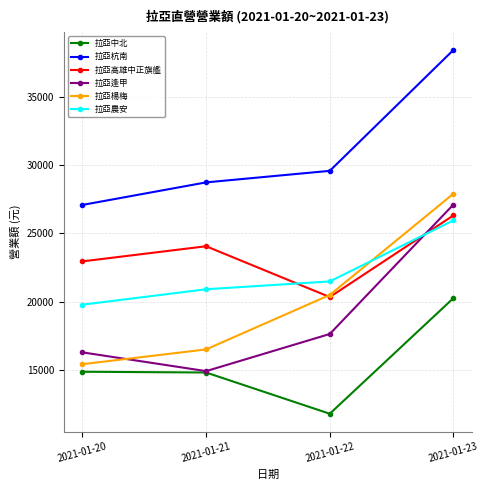

Which series has the largest range (max minus min)?

拉亞楊梅